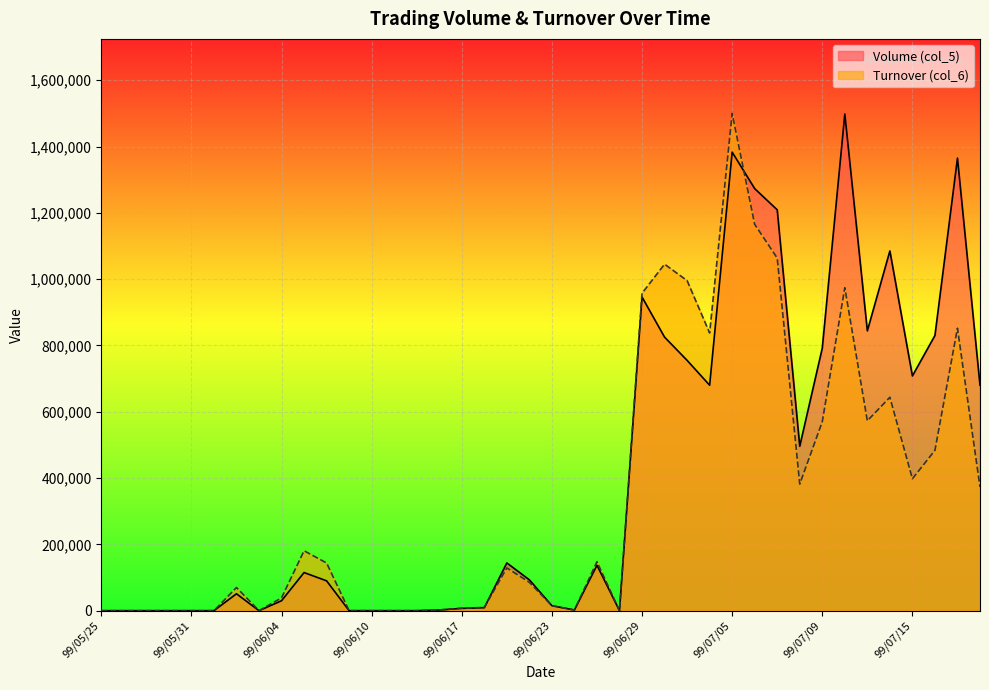

True or false: Turnover (col_6) and Volume (col_5) cross at least once.

True